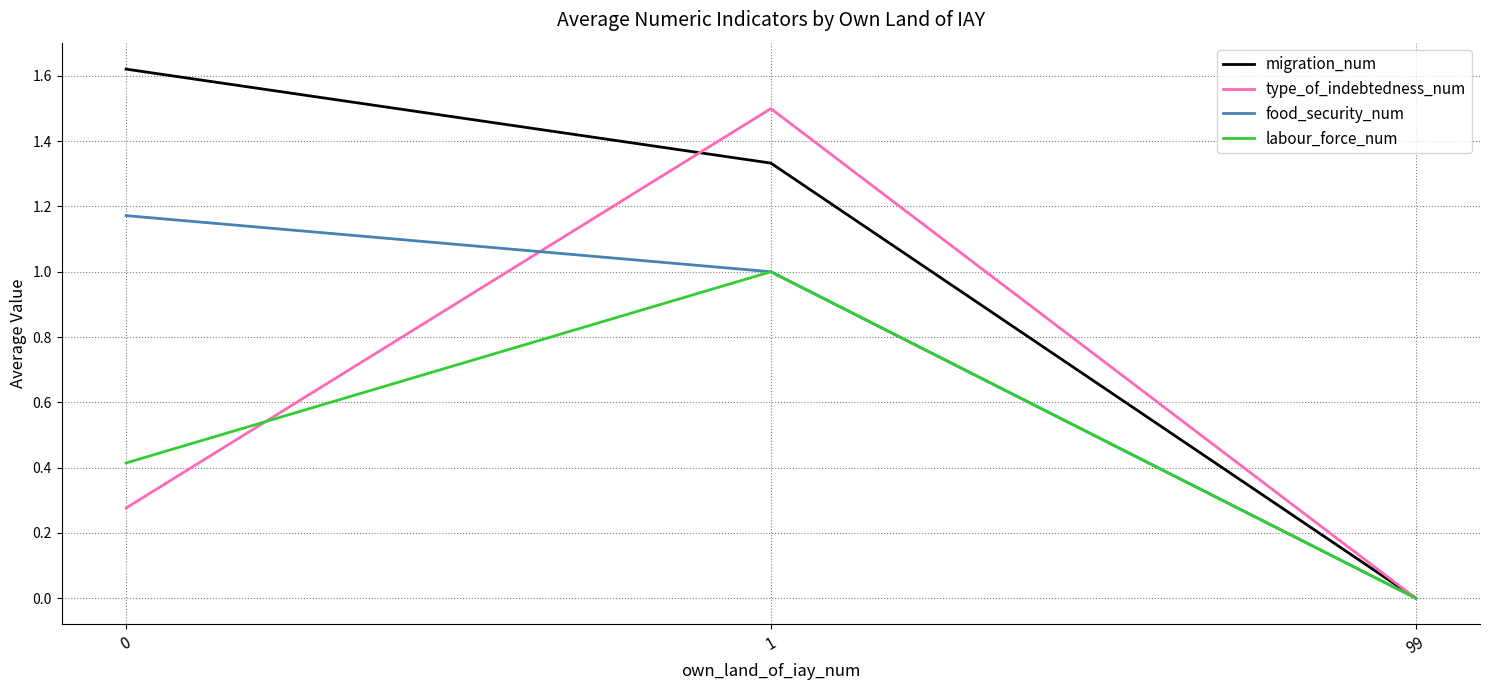

Which series has the largest total across all categories?

migration_num